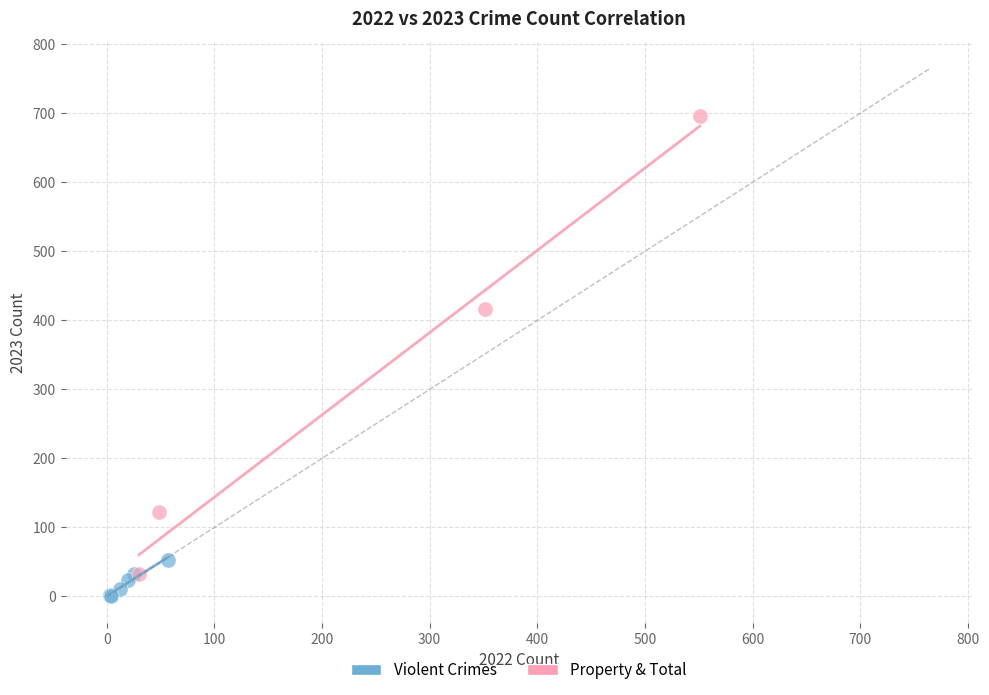

What are all the series names shown in the legend?

Violent Crimes, Property & Total